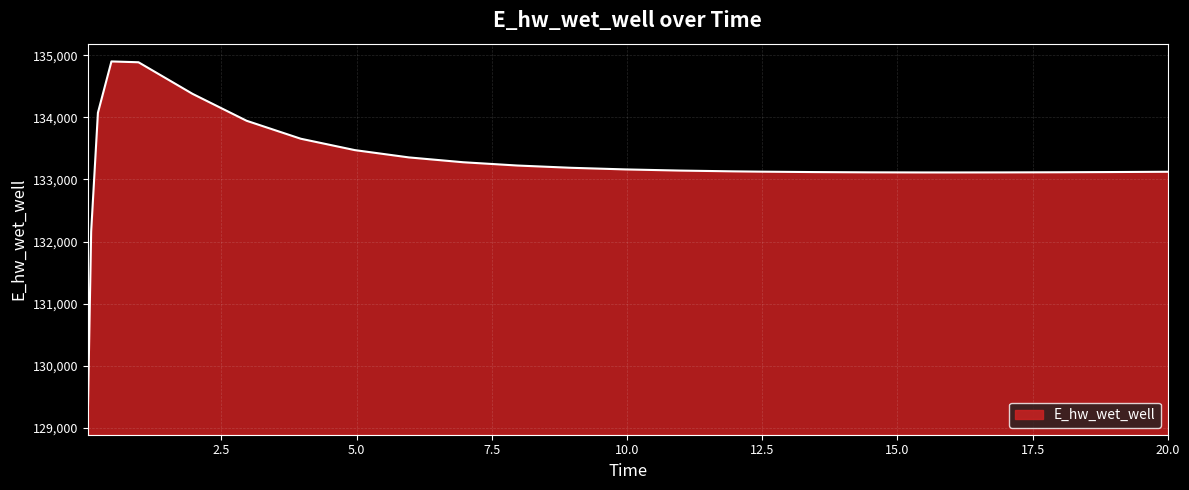

What is the minimum value shown in the chart?

129172.3